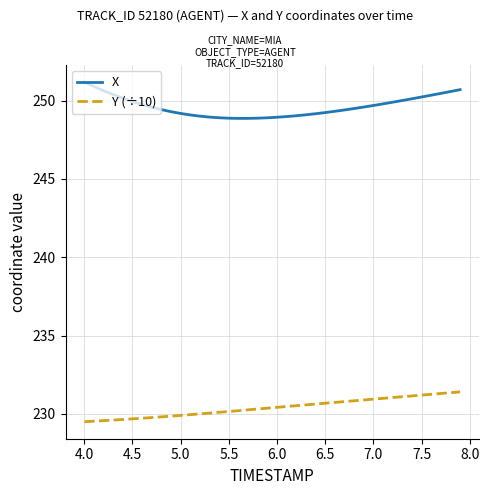

True or false: X and Y (÷10) cross at least once.

False